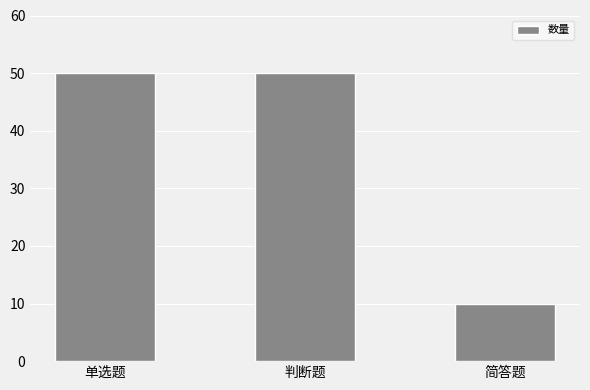

Which has a higher value, 单选题 or 简答题?

单选题